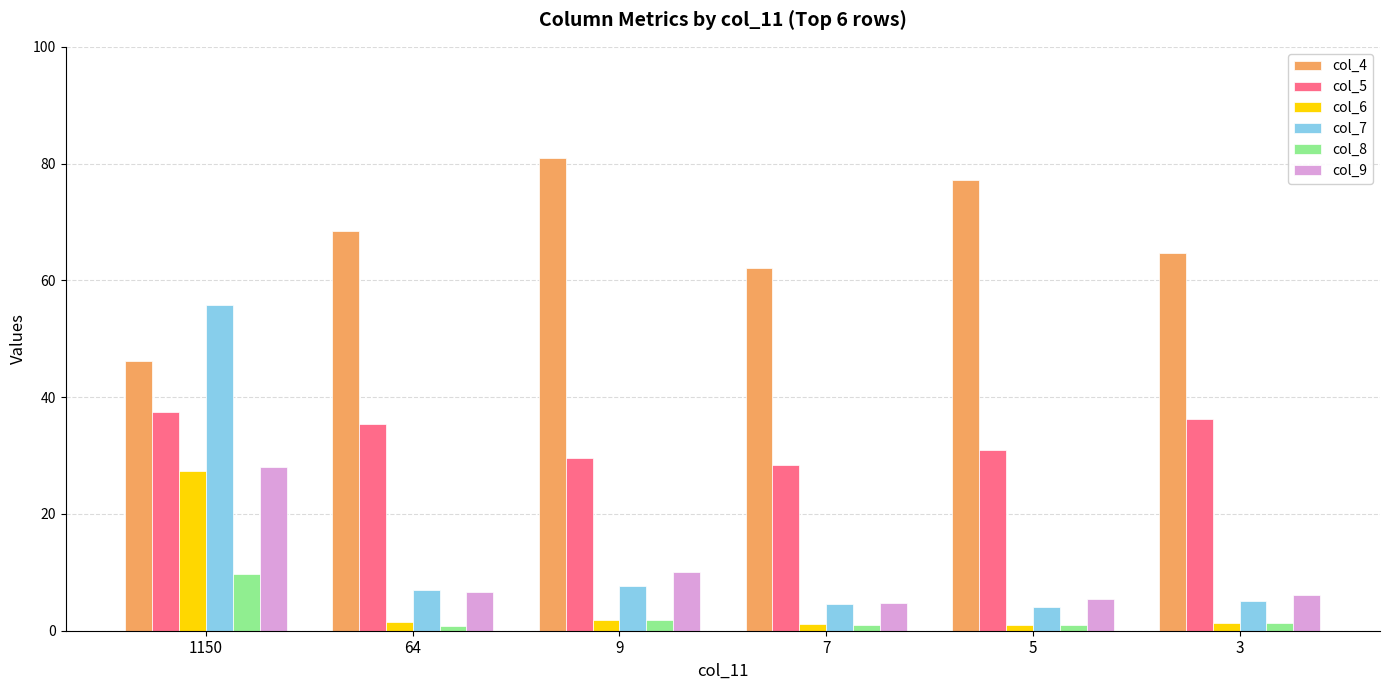

What is the value of the col_7 bar at the 6th from the left?

5.0